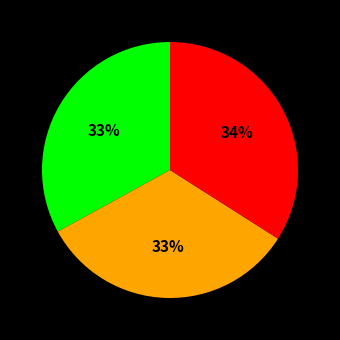

Count the number of slices in the pie.

3